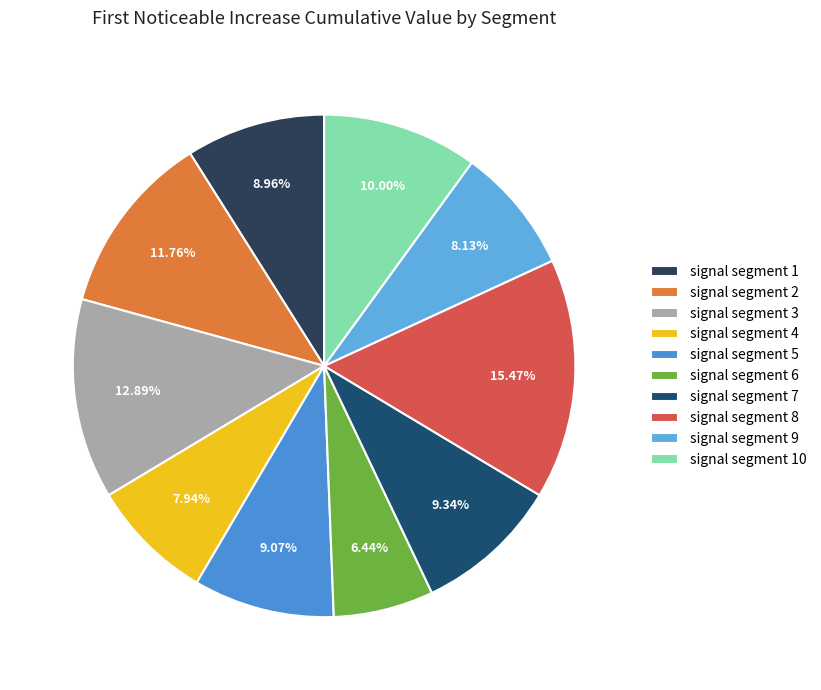

Count the number of slices in the pie.

10